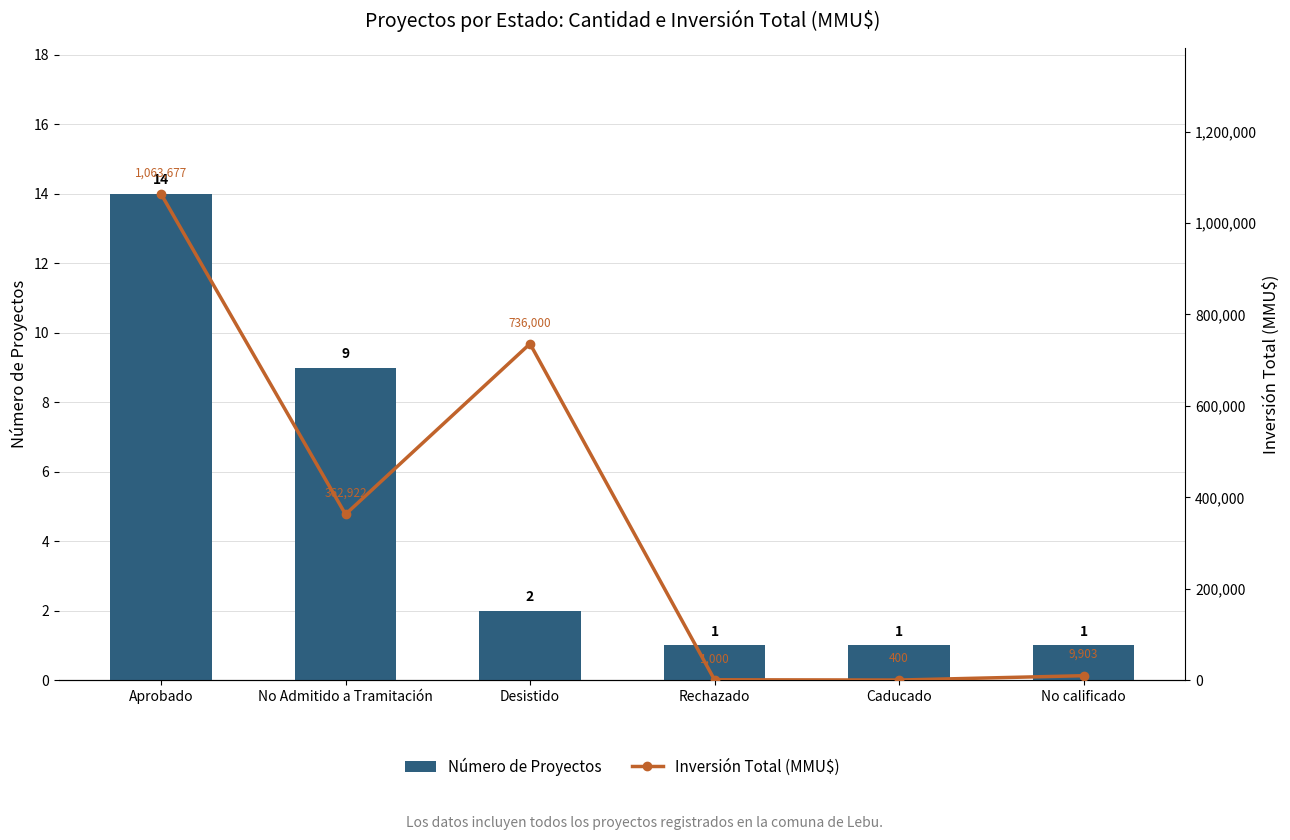

Does the chart contain stacked bars?

No